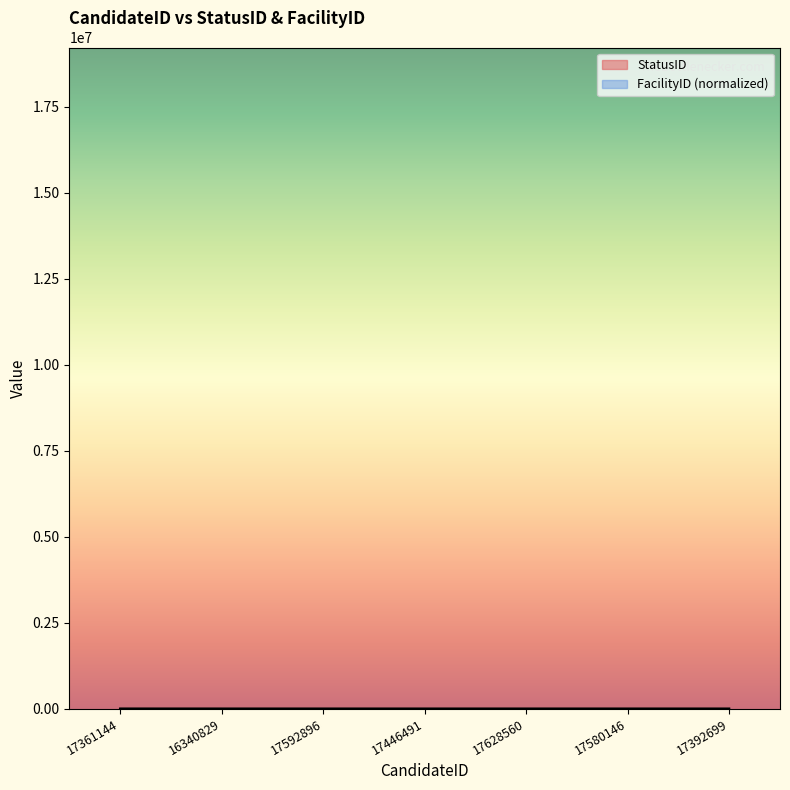

True or false: the data has more than 1 interior local peaks.

False